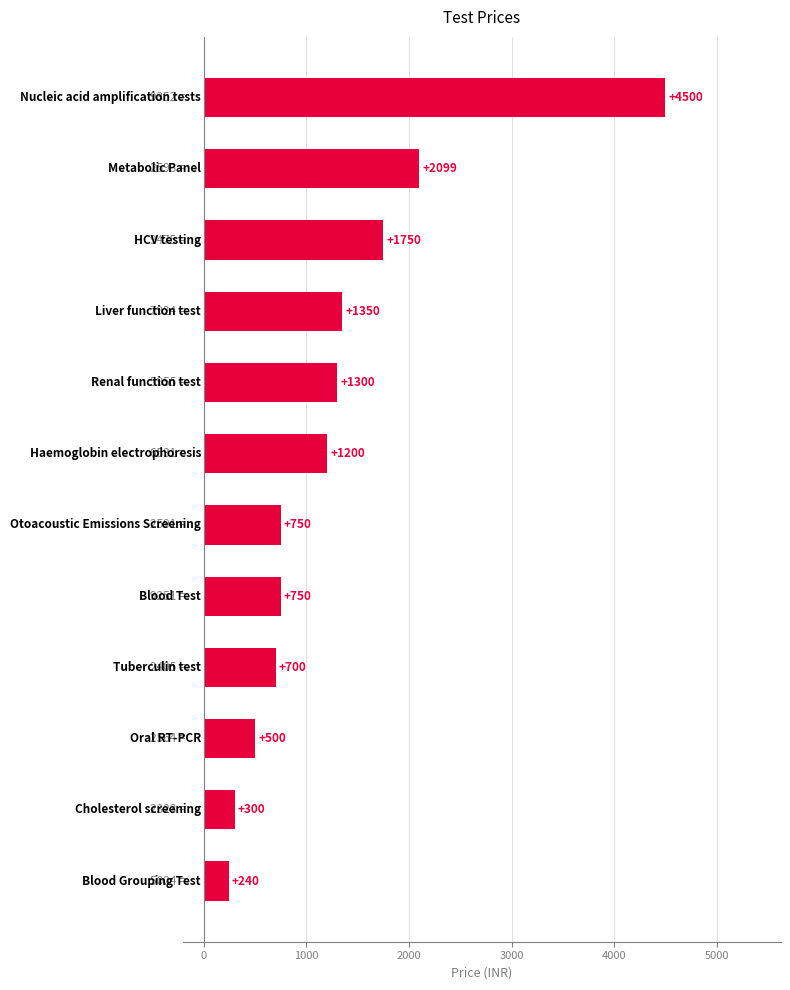

Are the bars grouped side by side (vs. stacked)?

No